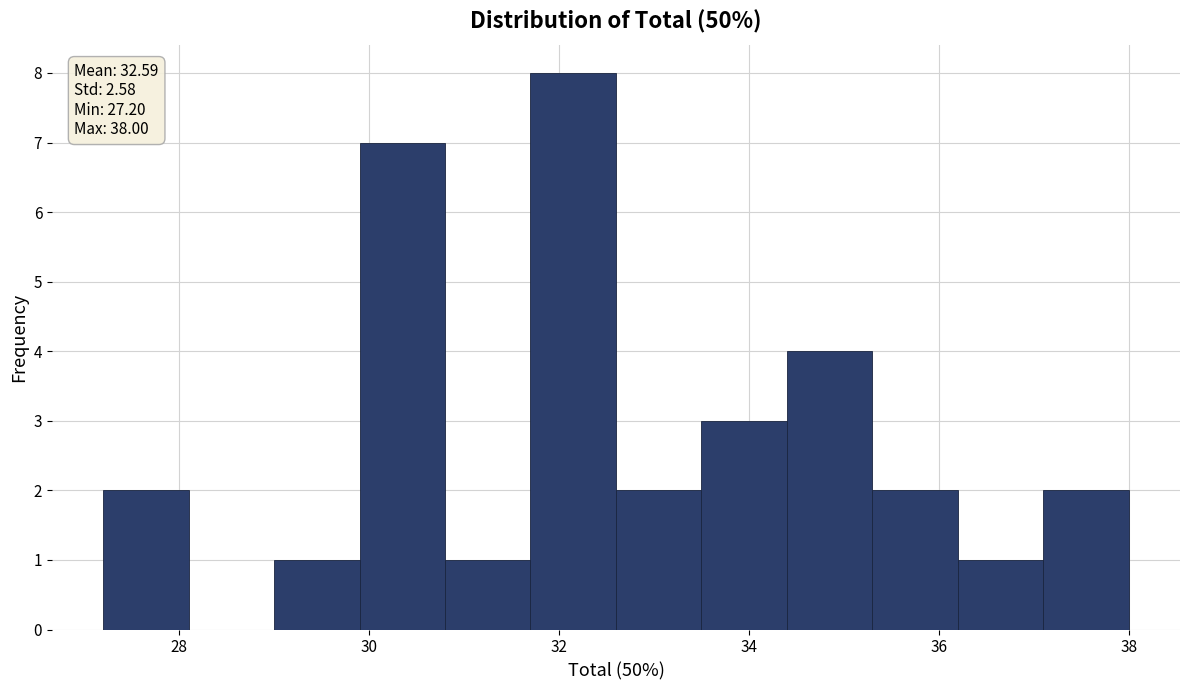

Which range on the x-axis has the tallest bar?

31.7 to 32.6